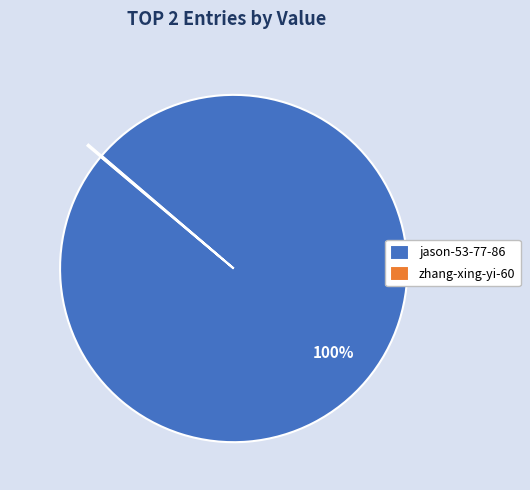

Which category has the biggest portion of the pie?

jason-53-77-86